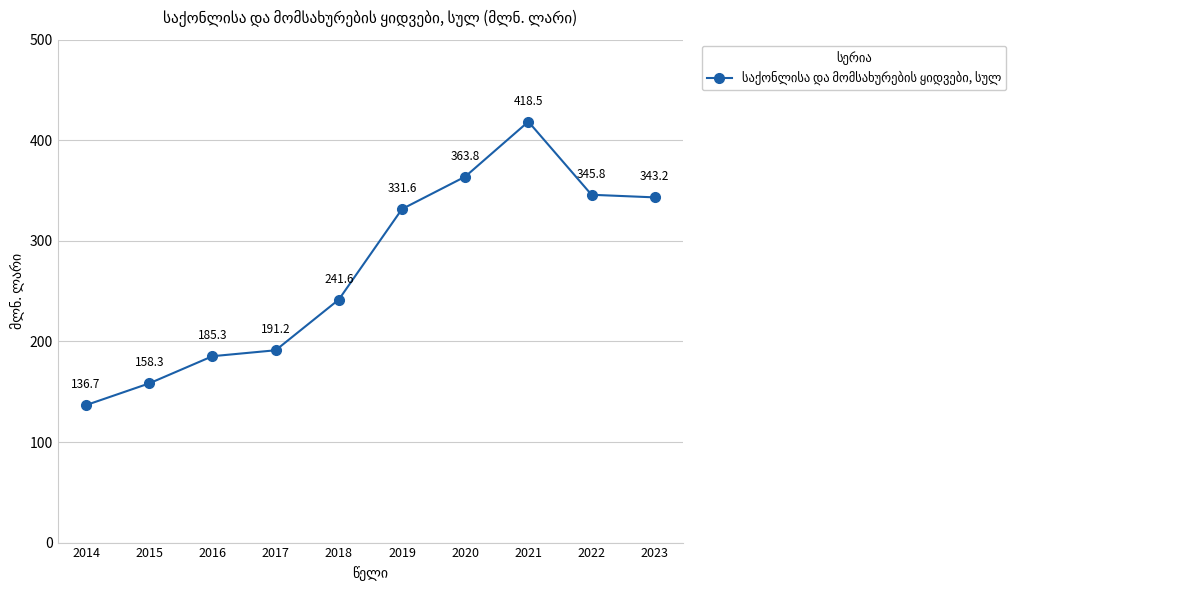

What is the approximate value at 2017?

191.2